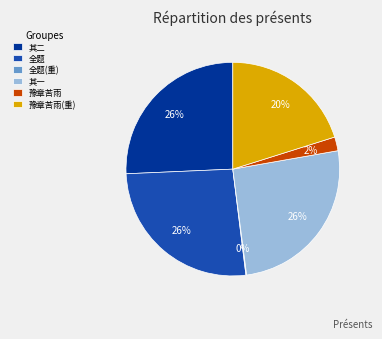

True or false: 豫章苦雨 accounts for 2% of the total.

True